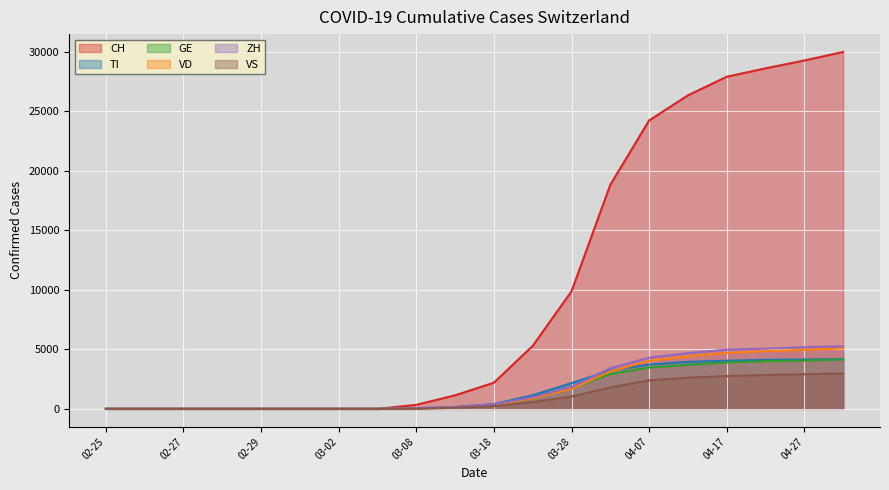

Between 03-18 and 04-27, which series saw the biggest shift?

CH